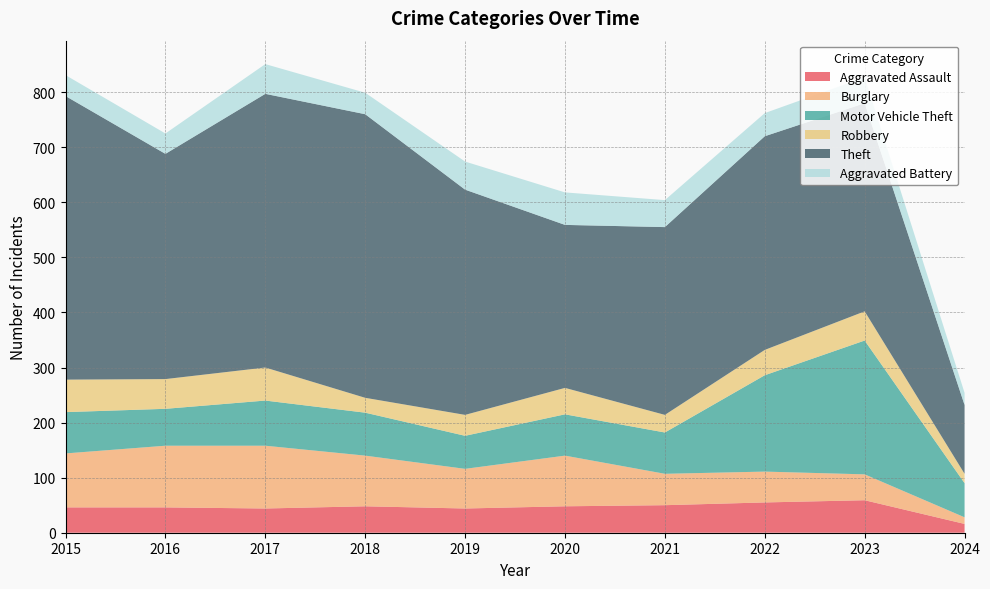

Reading left to right, what are all the values shown in this chart?

Aggravated Assault: 46	46	44	48	44	48	50	55	59	16
Burglary: 98	112	114	92	72	92	57	56	47	12
Motor Vehicle Theft: 75	67	82	78	60	75	75	175	243	62
Robbery: 59	54	60	27	38	48	32	46	53	17
Theft: 515	409	497	515	409	296	341	388	378	125
Aggravated Battery: 38	37	54	39	51	59	49	42	47	22